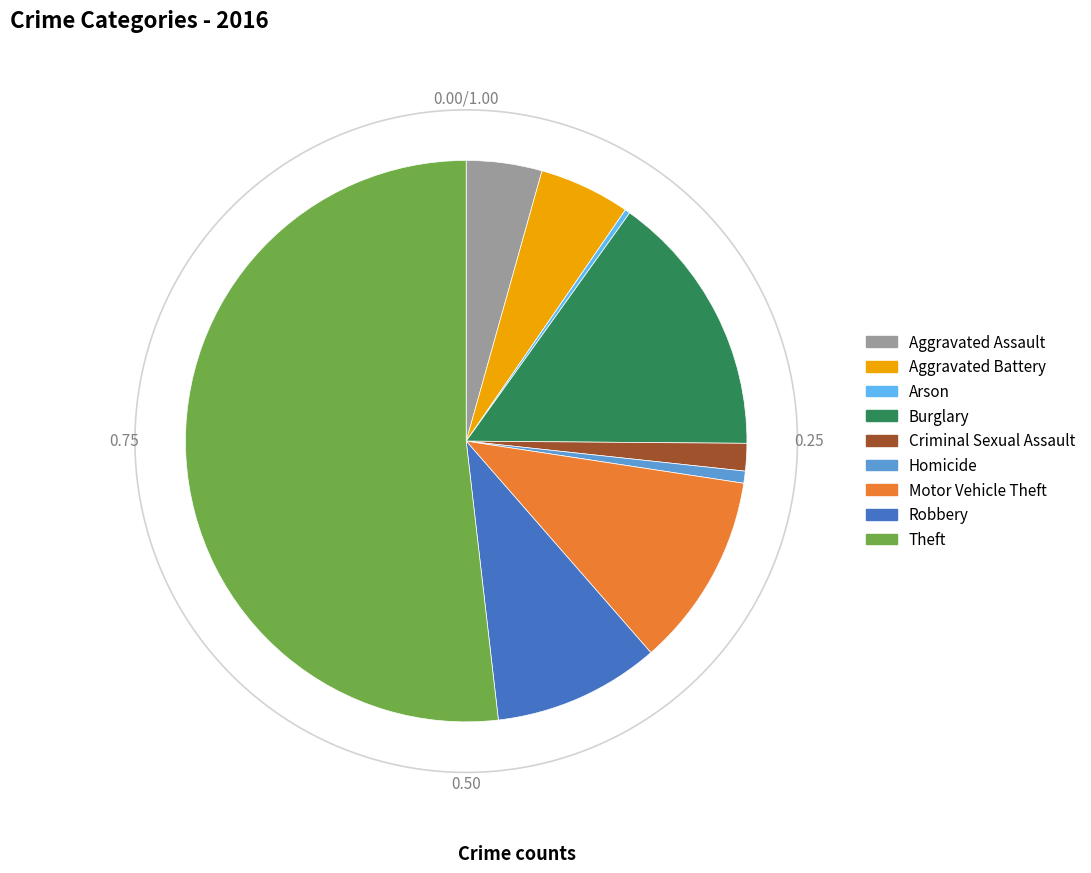

Count the number of slices in the pie.

9